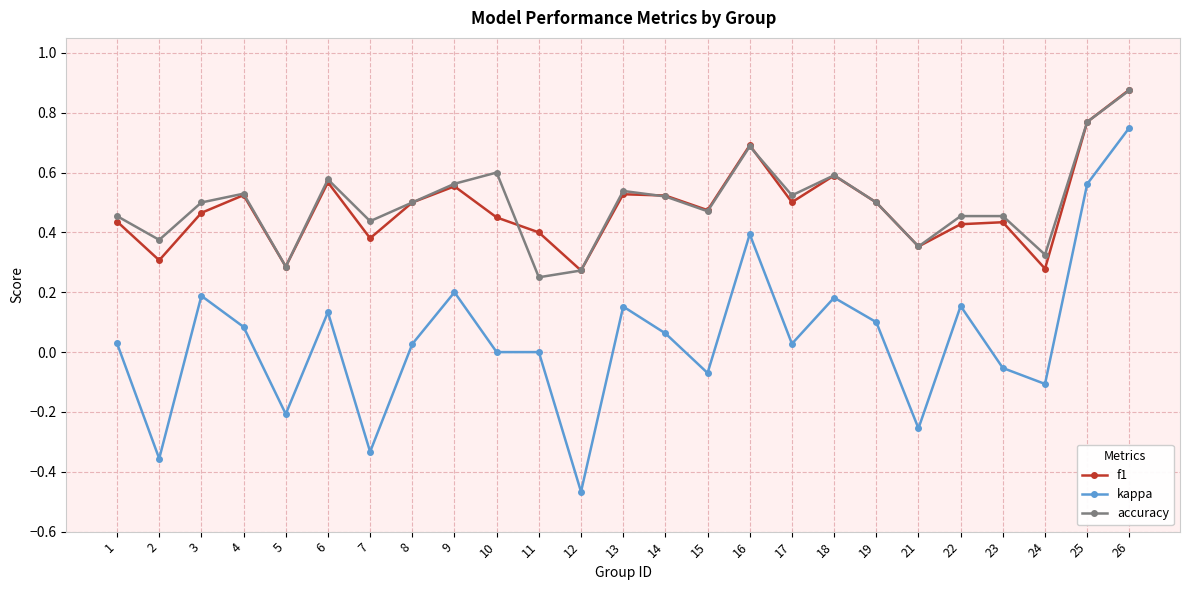

Which series has the largest range (max minus min)?

kappa